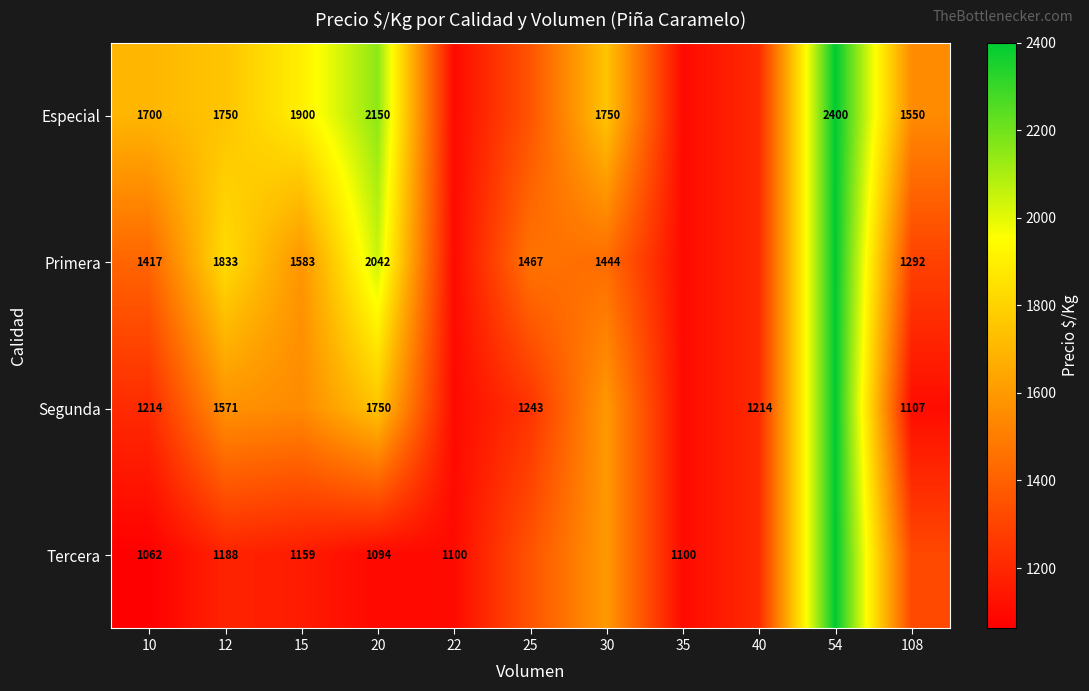

At 20, list the series in order from smallest to largest.

Tercera, Segunda, Primera, Especial